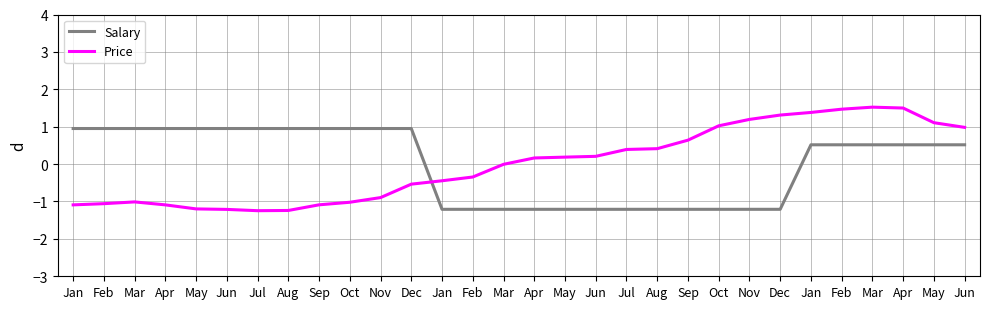

Rank the series by their maximum value, from lowest to highest.

Salary, Price